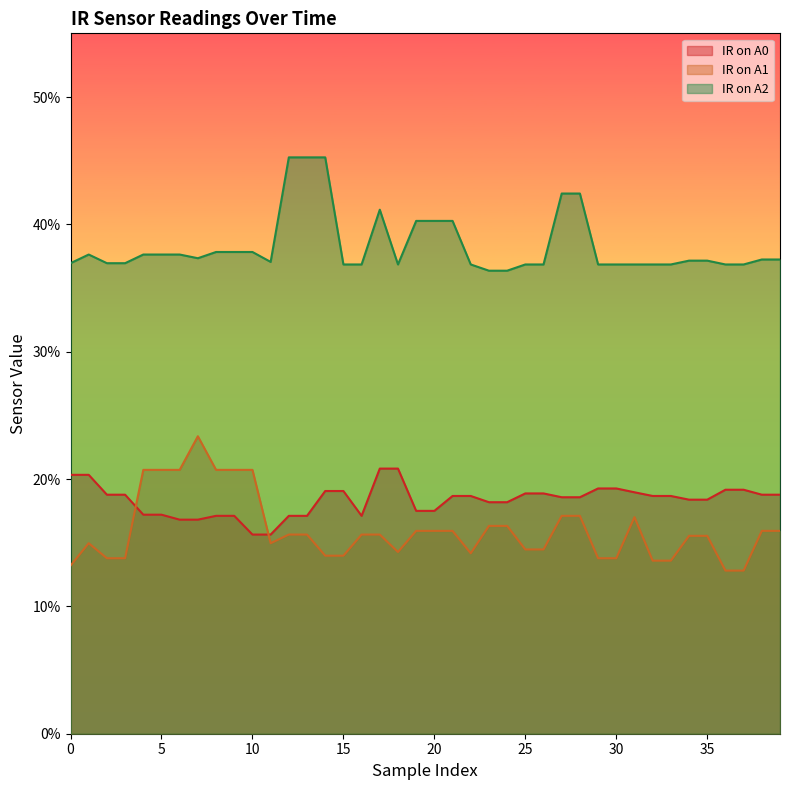

True or false: IR on A1 and IR on A2 intersect in this chart.

False